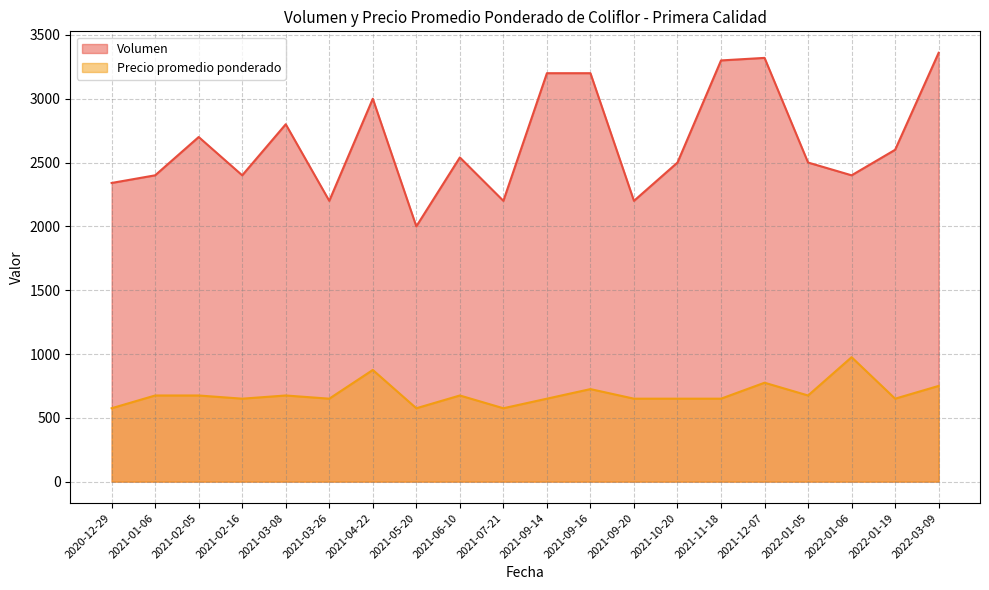

Between 2021-10-20 and 2021-06-10, which is larger?

2021-06-10